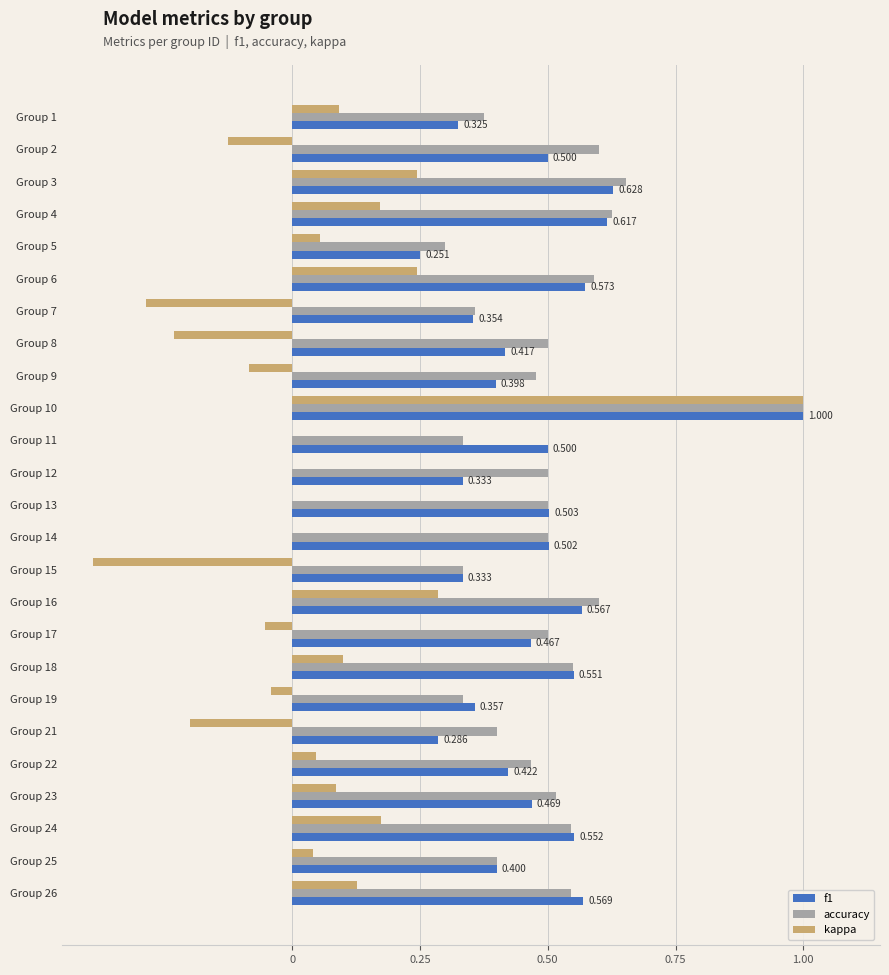

Is the value of f1 at Group 3 greater than the value of kappa at Group 1?

Yes